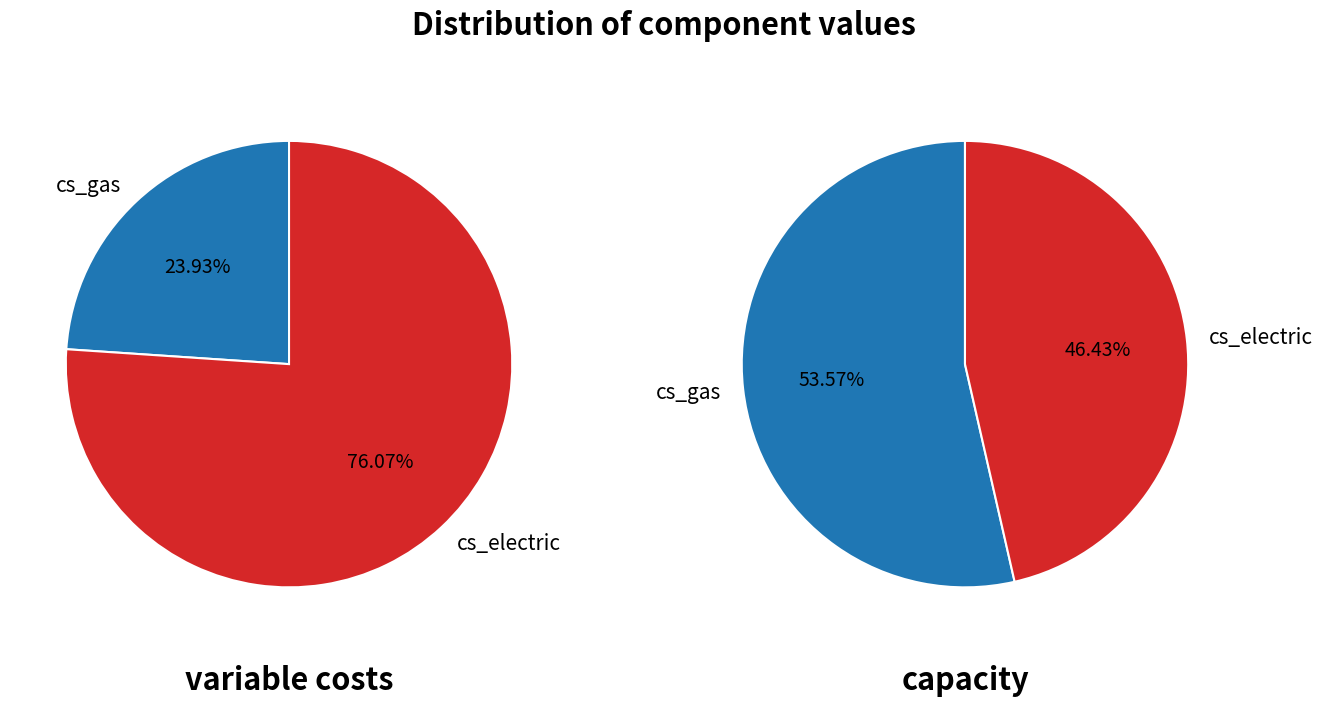

True or false: variable costs accounts for 14% of the total.

False